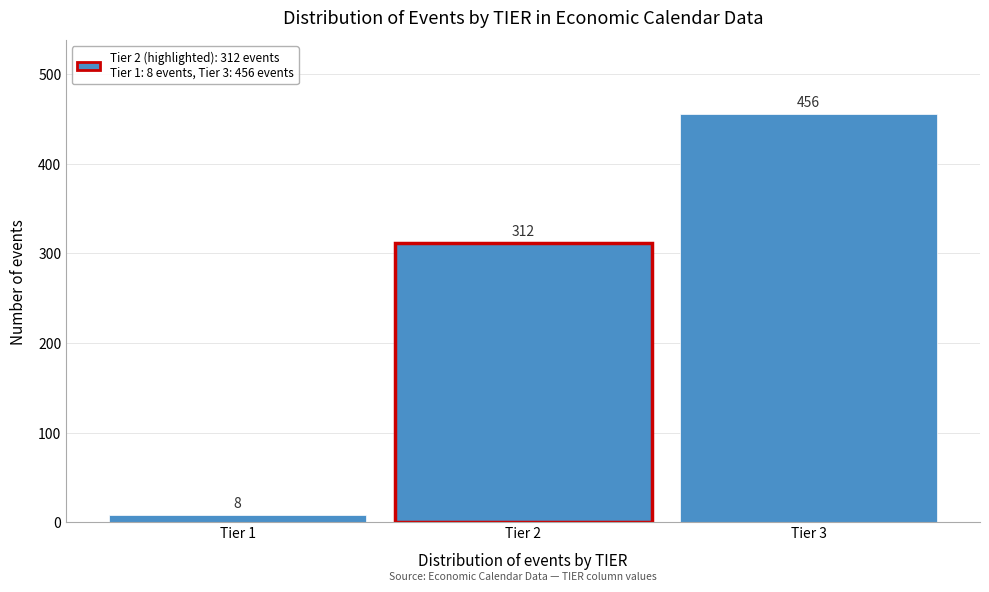

Reading left to right, extract all data points from this chart.

8	312	456